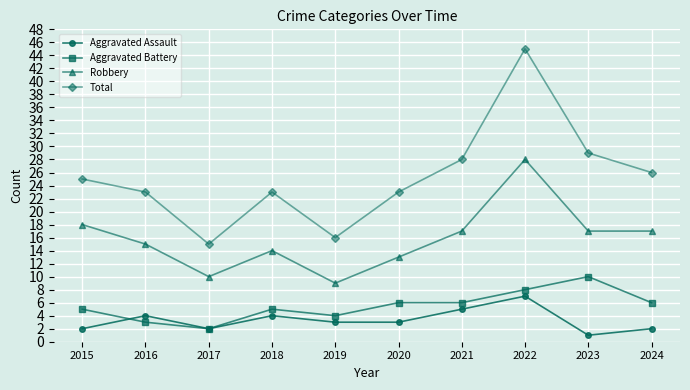

What are all the series names shown in the legend?

Aggravated Assault, Aggravated Battery, Robbery, Total